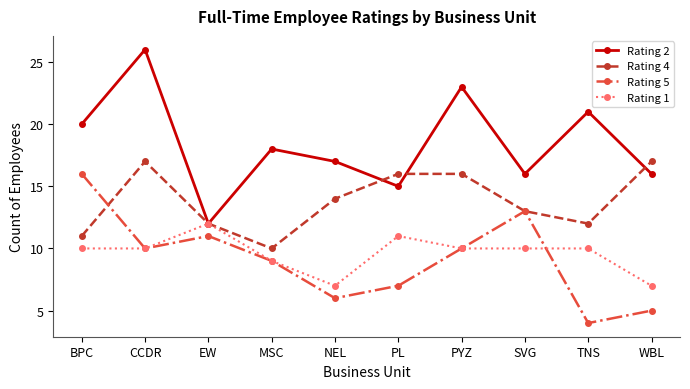

Reading left to right, extract all data points from this chart.

Rating 2: 20	26	12	18	17	15	23	16	21	16
Rating 4: 11	17	12	10	14	16	16	13	12	17
Rating 5: 16	10	11	9	6	7	10	13	4	5
Rating 1: 10	10	12	9	7	11	10	10	10	7